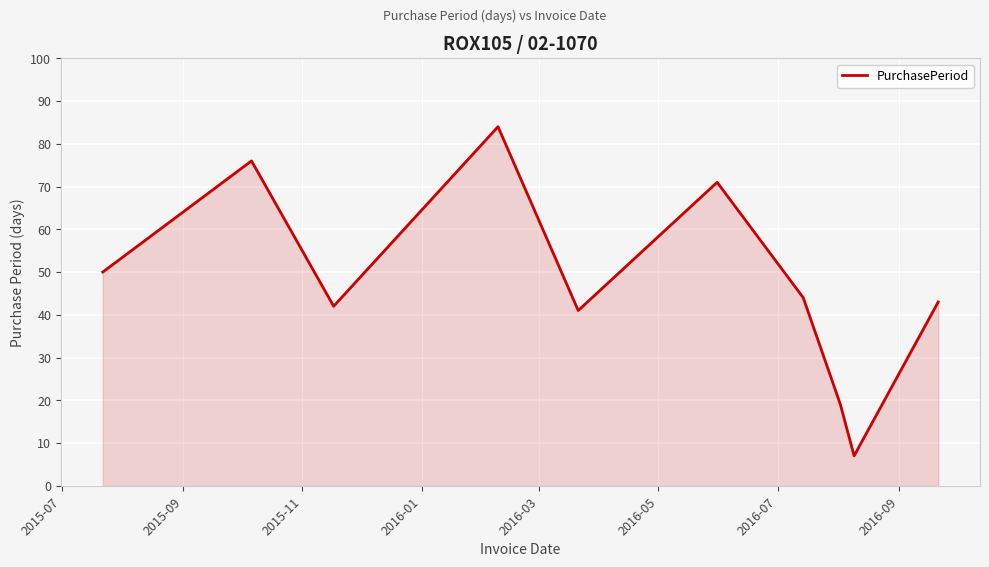

What is the greatest value displayed?

84